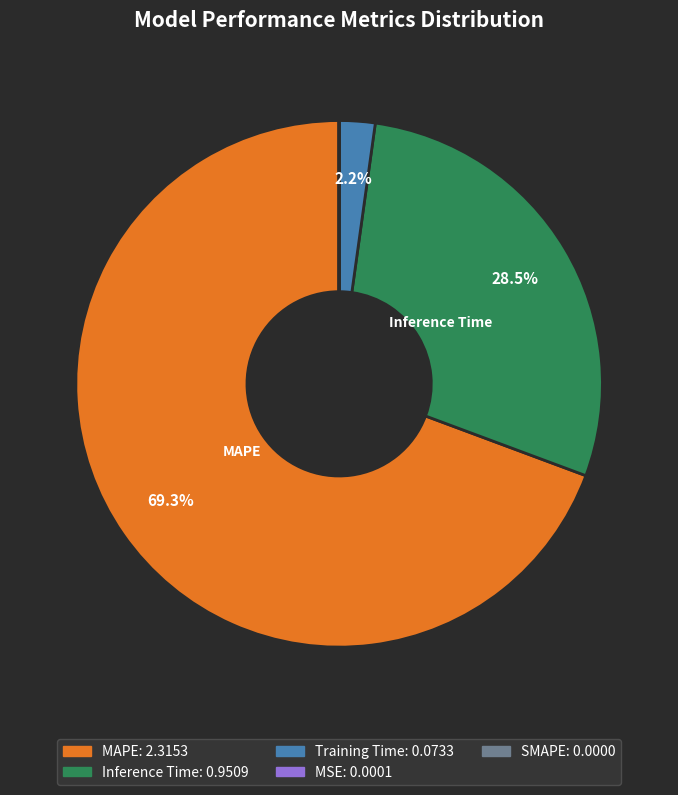

Is it true that MAPE is 69% of the pie?

True